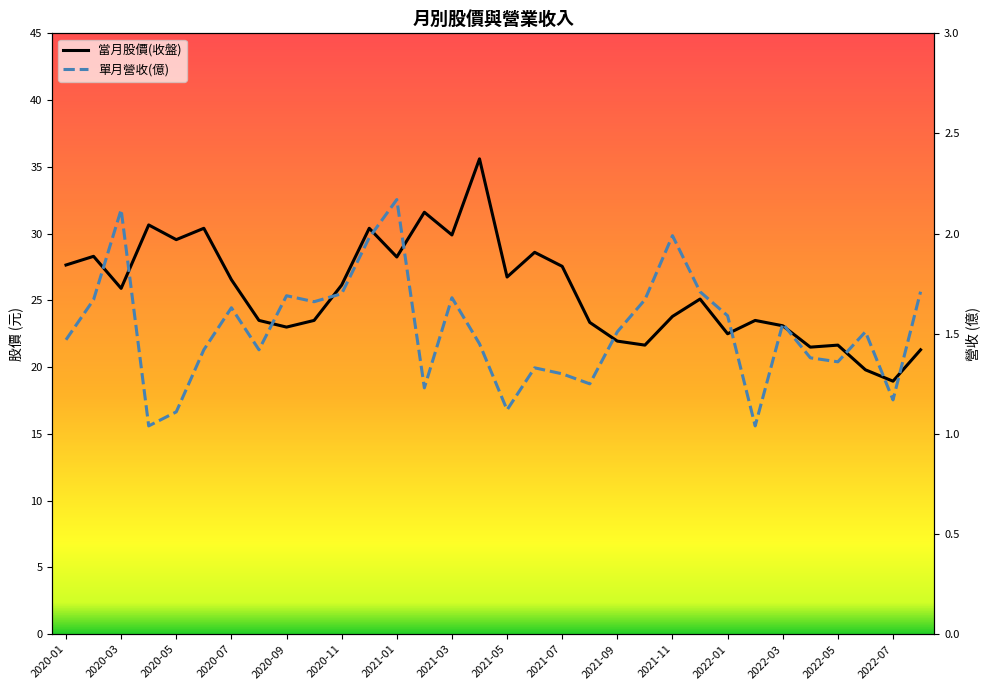

True or false: 當月股價(收盤) and 單月營收(億) intersect in this chart.

False